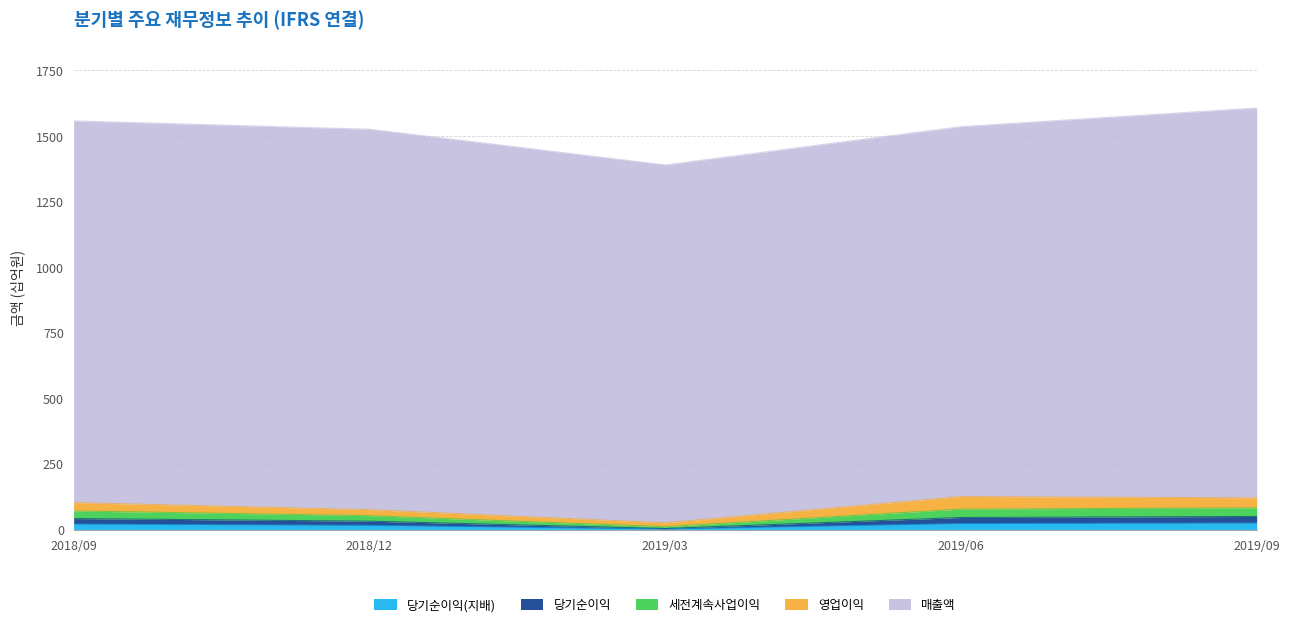

Does the chart have visible grid lines?

Yes